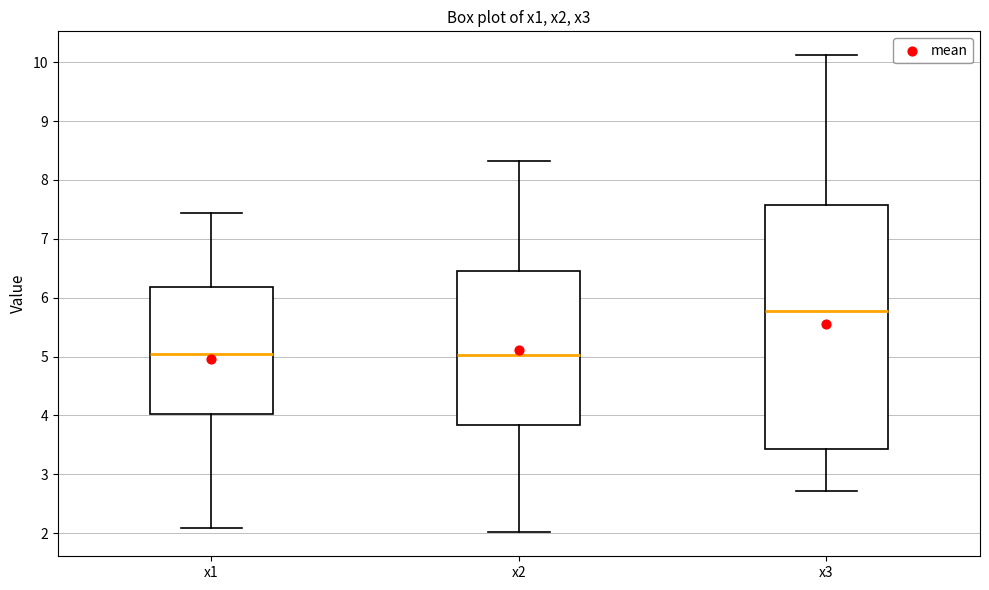

Which box is the tallest, from its lower edge to its upper edge?

x3